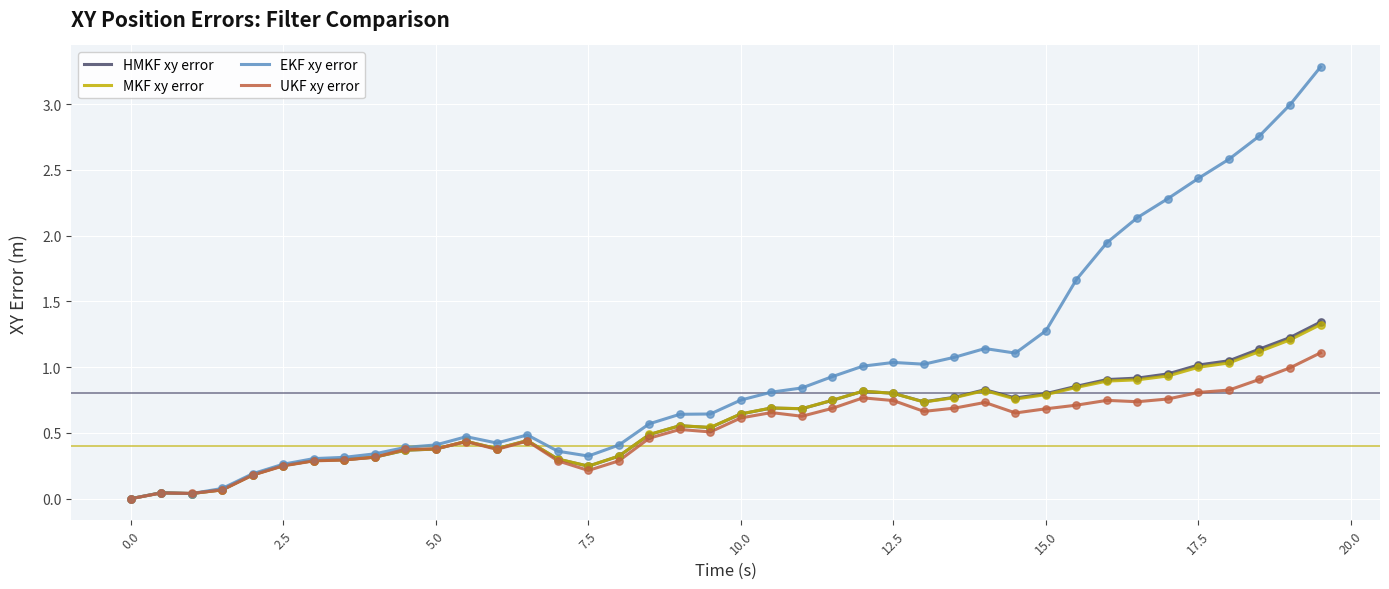

Which series has the largest range (max minus min)?

EKF xy error